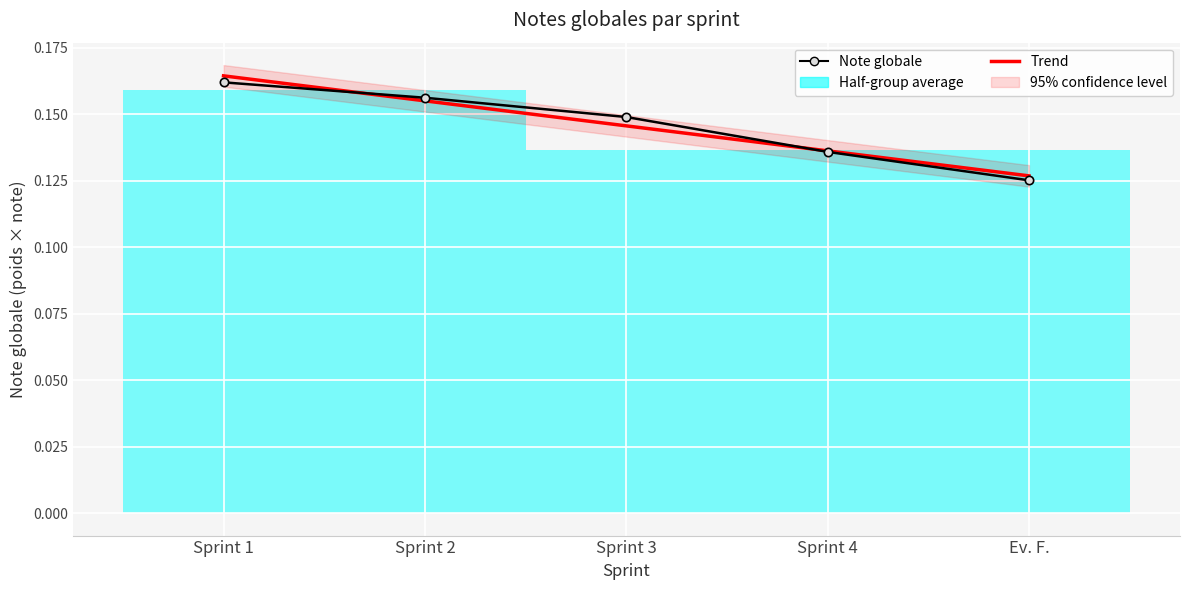

Where do Note globale and Trend first cross each other?

Sprint 1 and Sprint 2